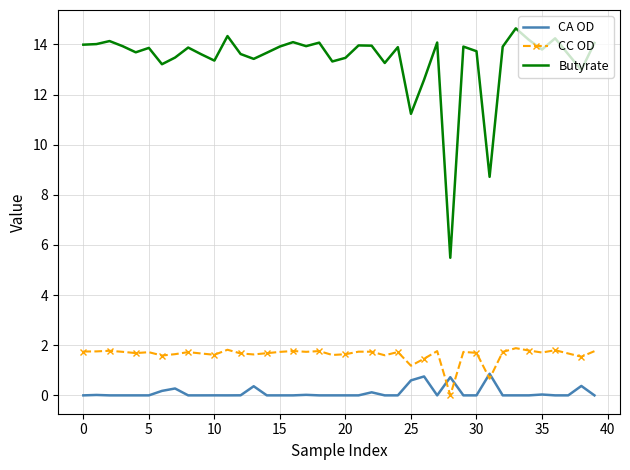

What is the difference between the maximum and minimum values in the Butyrate series?

9.2